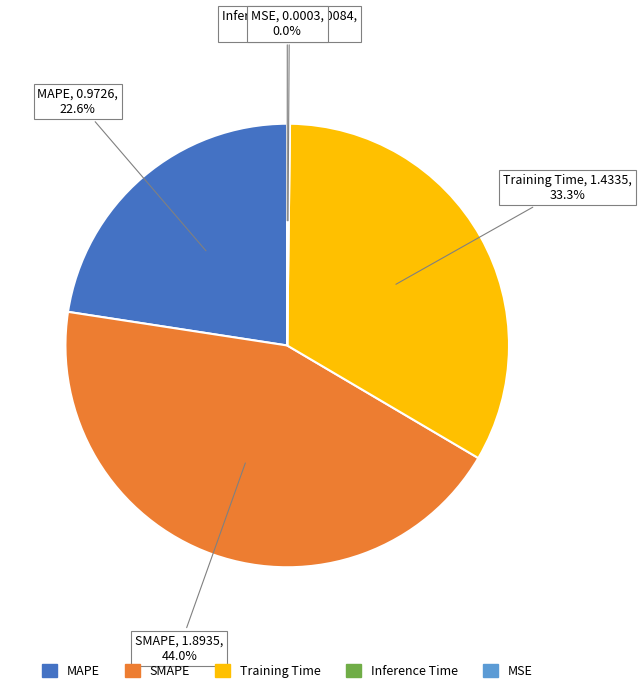

To the nearest percent, what percentage of the pie is Training Time?

33%